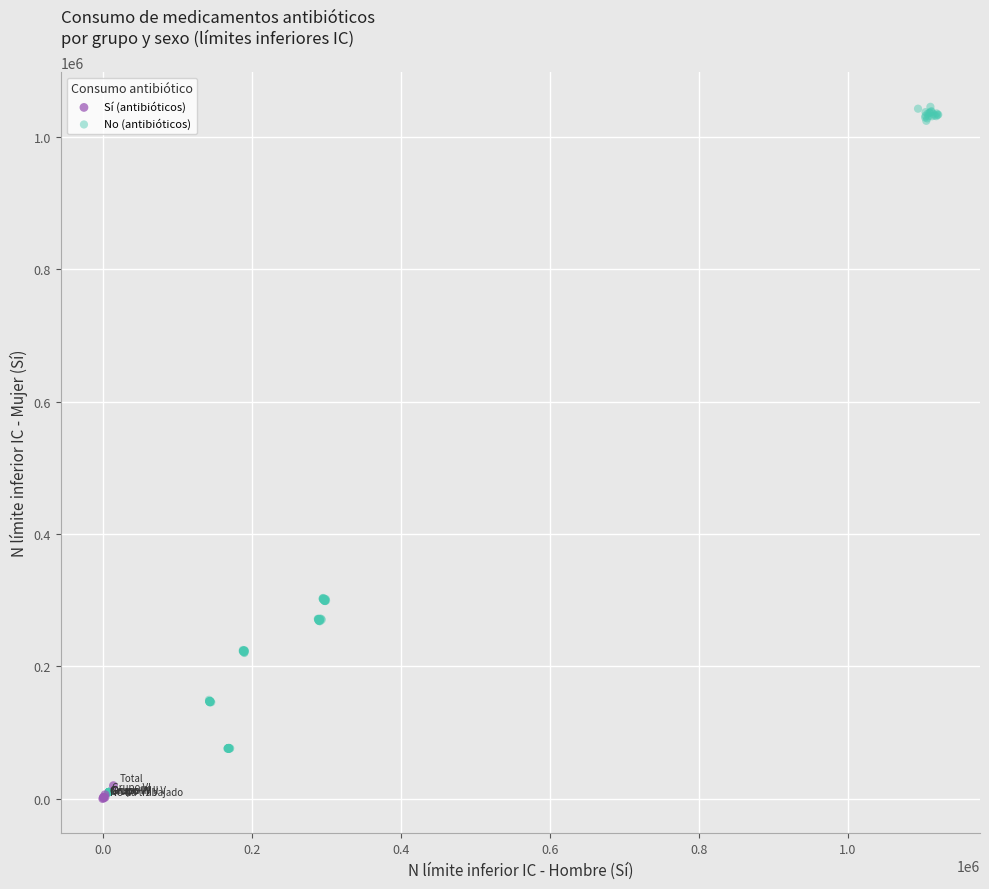

Which series contains the highest Y value?

No (antibióticos)